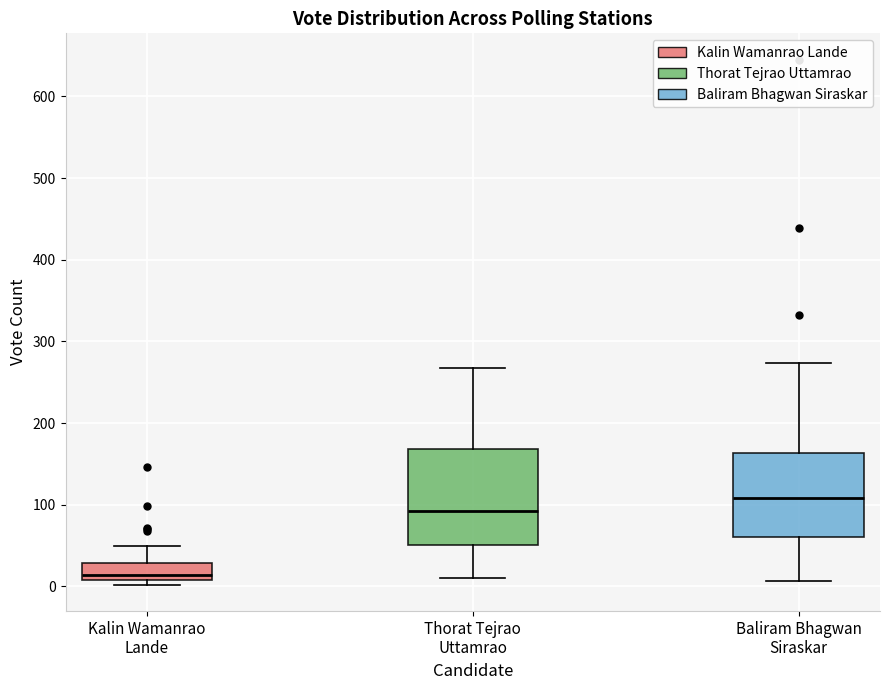

Where does the lower whisker of the box for Baliram Bhagwan Siraskar end on the y-axis? The values are not printed on the chart, so give them approximately, as read against the axis.

10